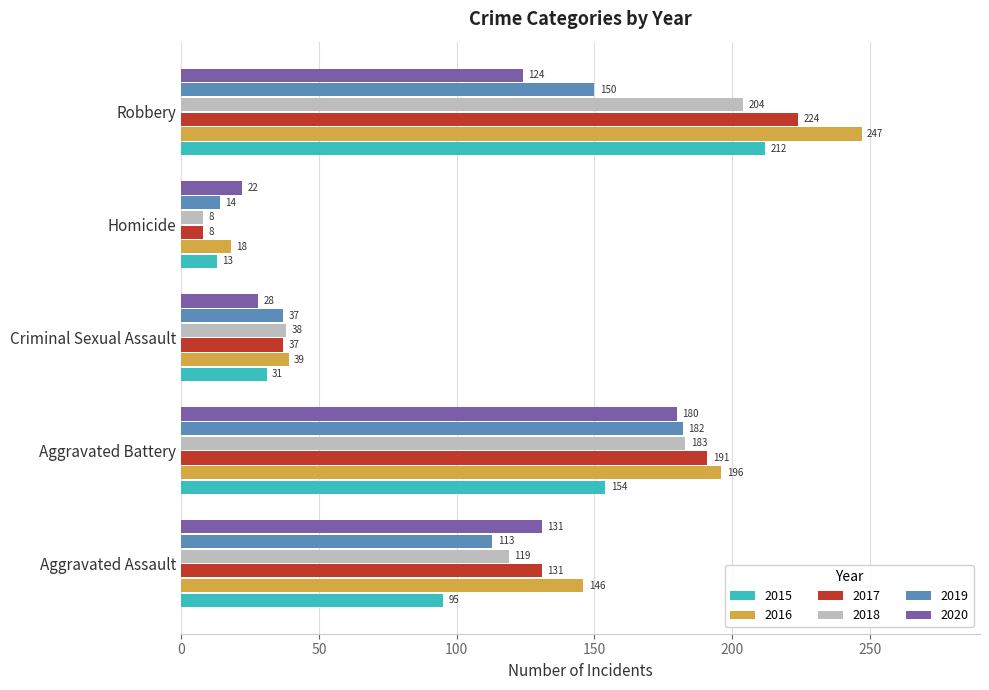

Is the value of 2015 at Aggravated Assault greater than the value of 2020 at Aggravated Battery?

No